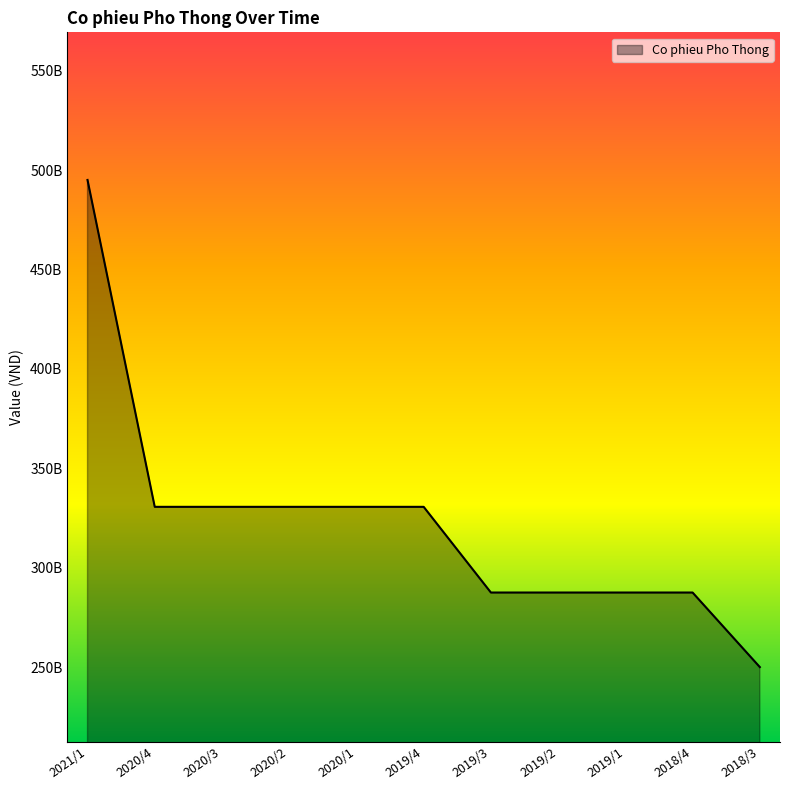

List the labels in order of value, largest first.

2021/1, 2020/4, 2020/3, 2020/2, 2020/1, 2019/4, 2019/3, 2019/2, 2019/1, 2018/4, 2018/3